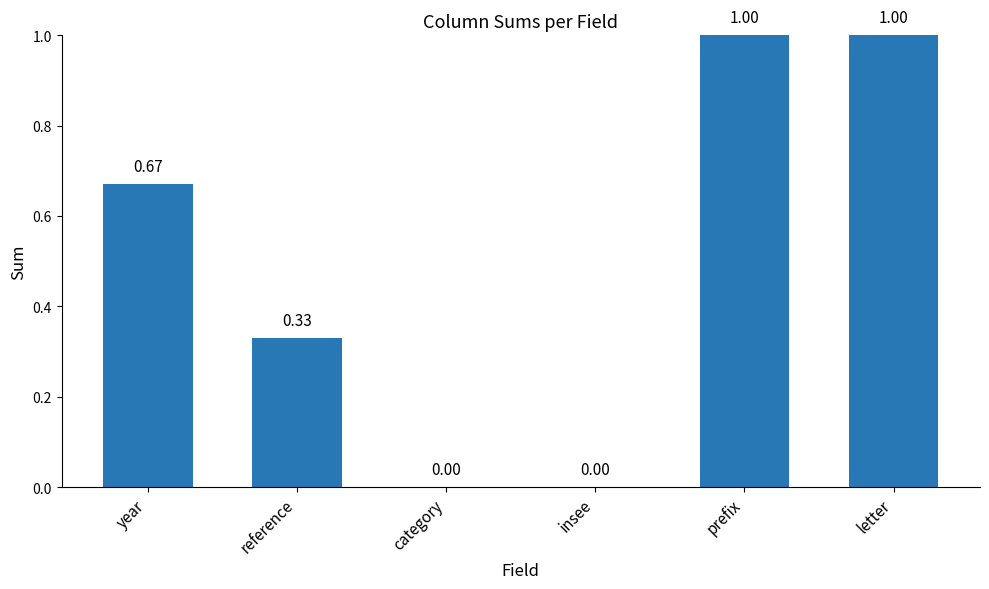

What is the sum of the values at reference and prefix?

1.3